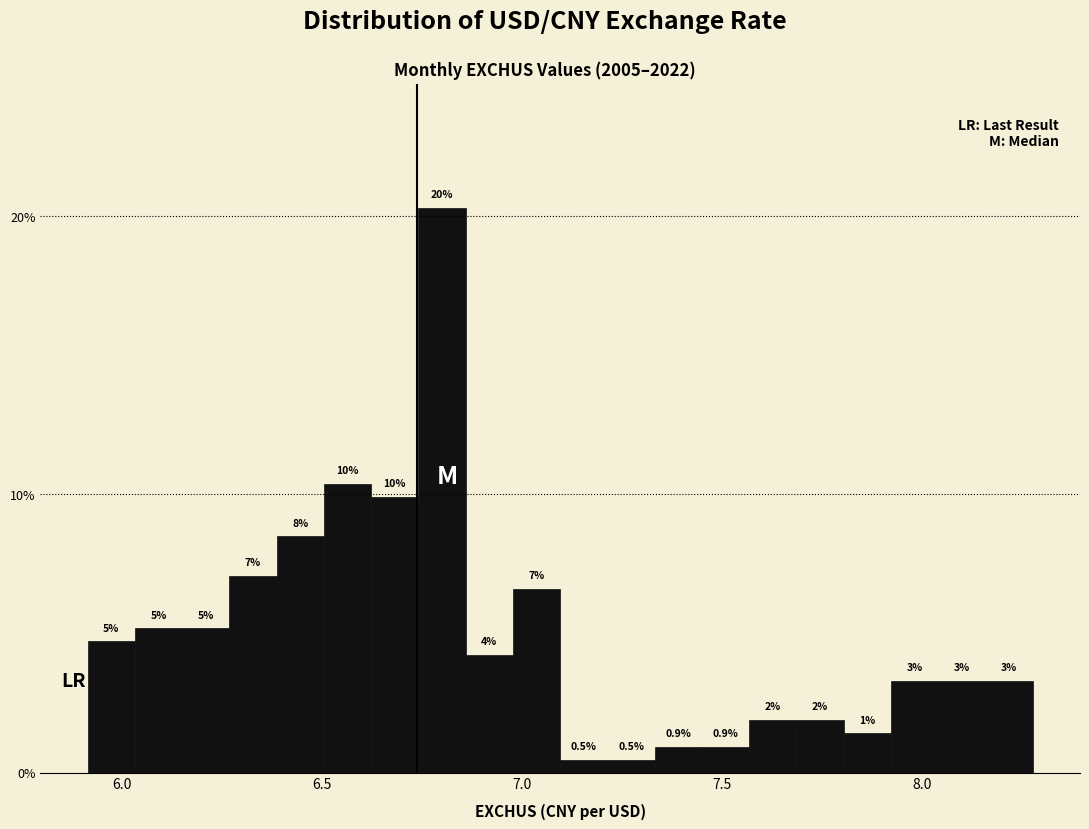

Read against the x-axis, roughly where is the centre of the tallest bar?

6.80